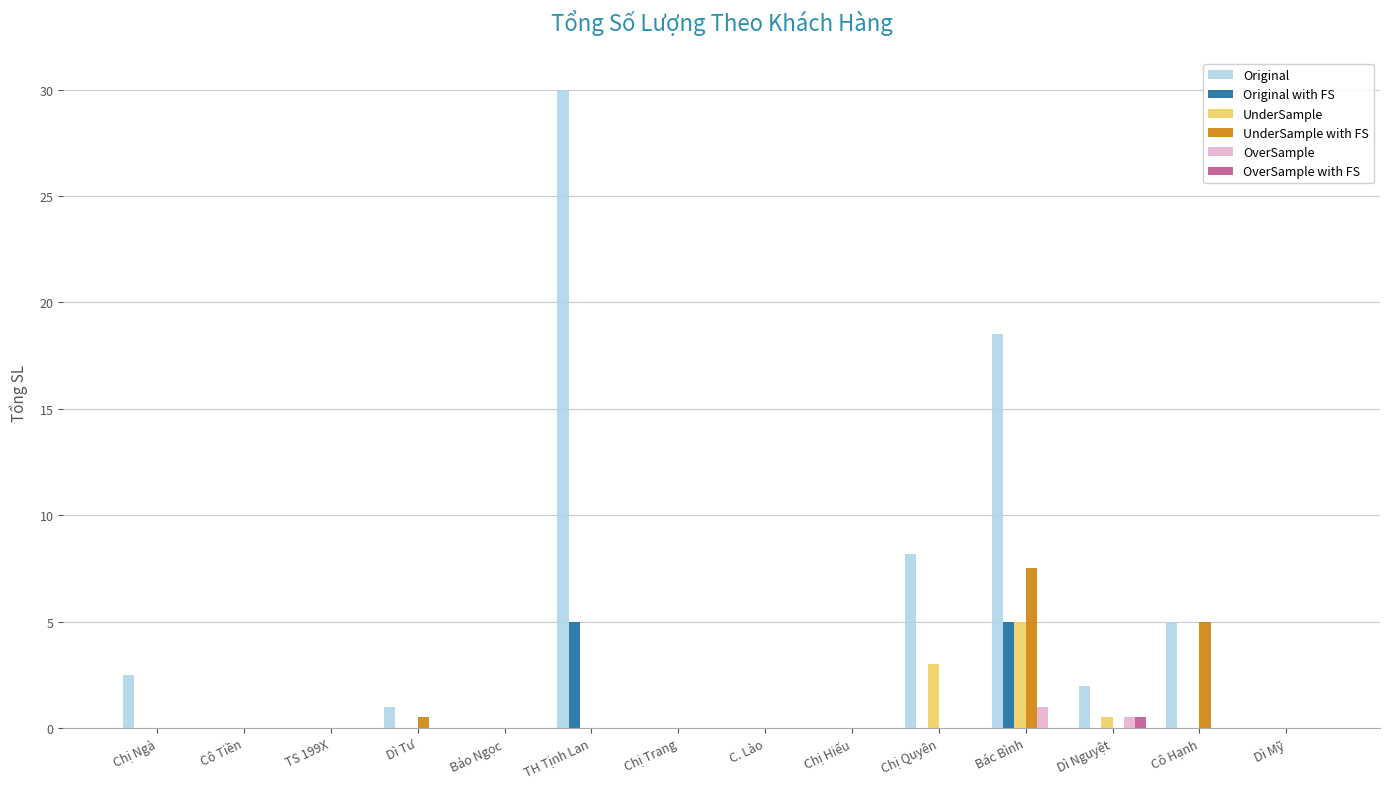

Is the value of UnderSample at Chị Ngà greater than the value of UnderSample with FS at Cô Hạnh?

No